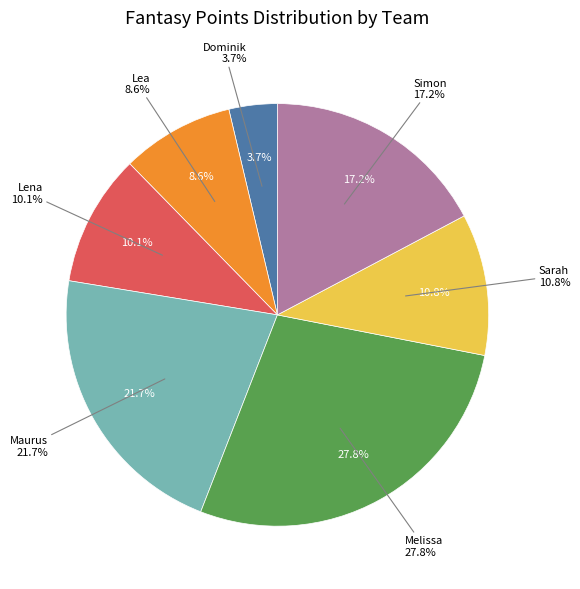

What is the change in value from Melissa (total) to Sarah (total)?

-48